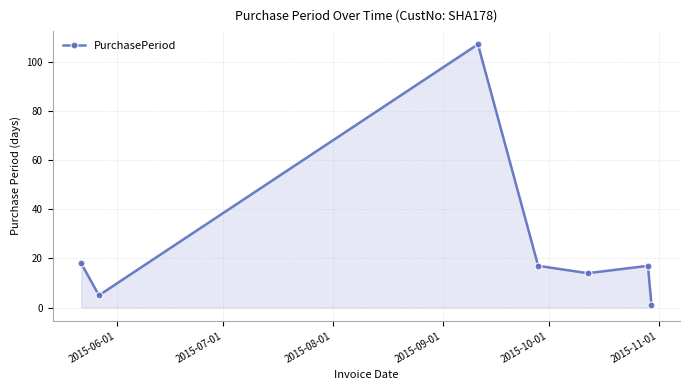

Reading left to right, list all the values displayed in this chart.

18	5	107	17	14	17	1